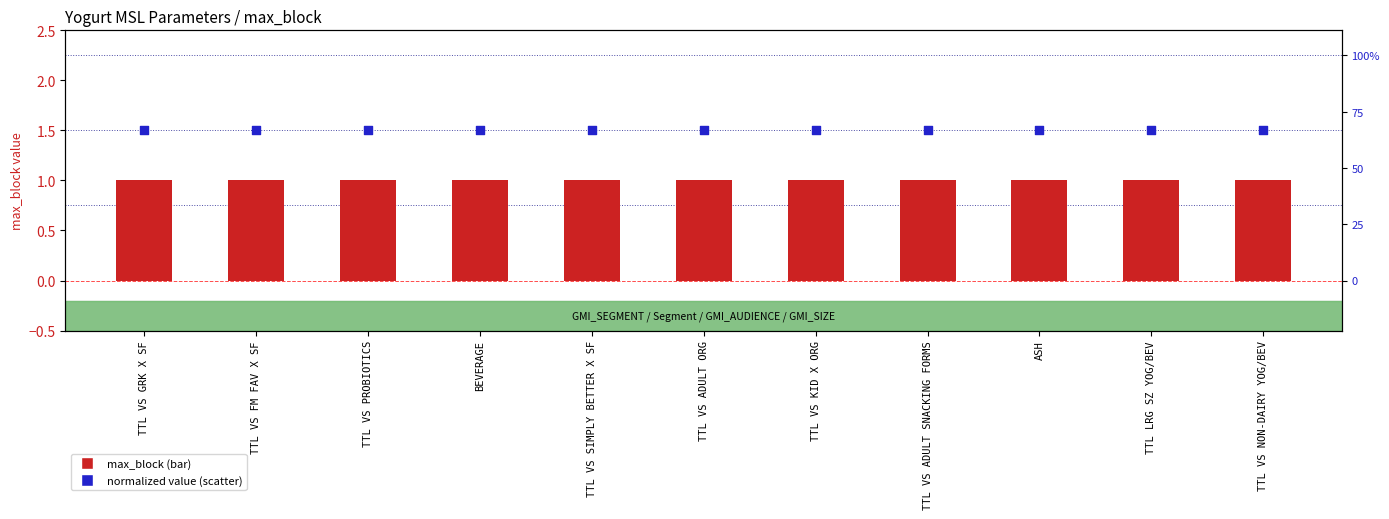

Which series has the largest Y range (max minus min)?

max_block